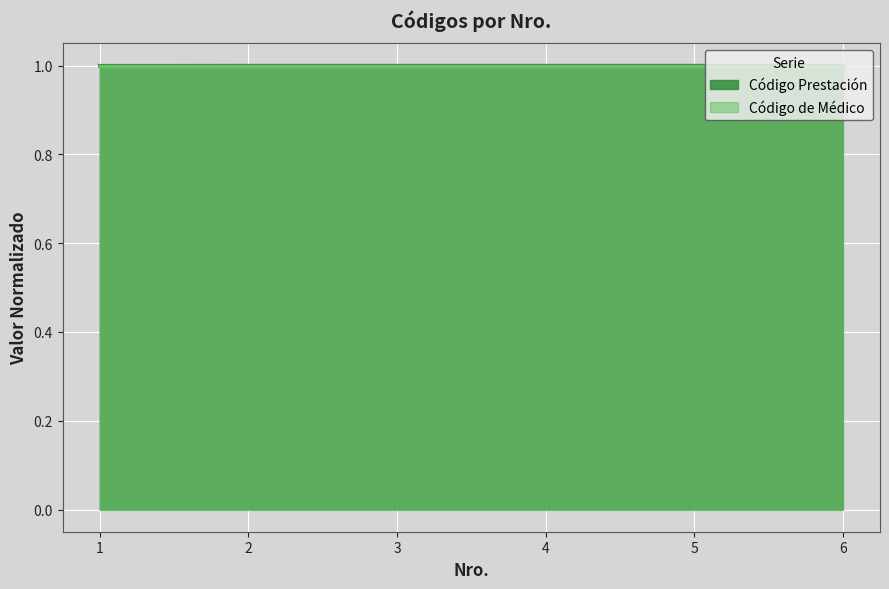

Does the chart have visible grid lines?

Yes